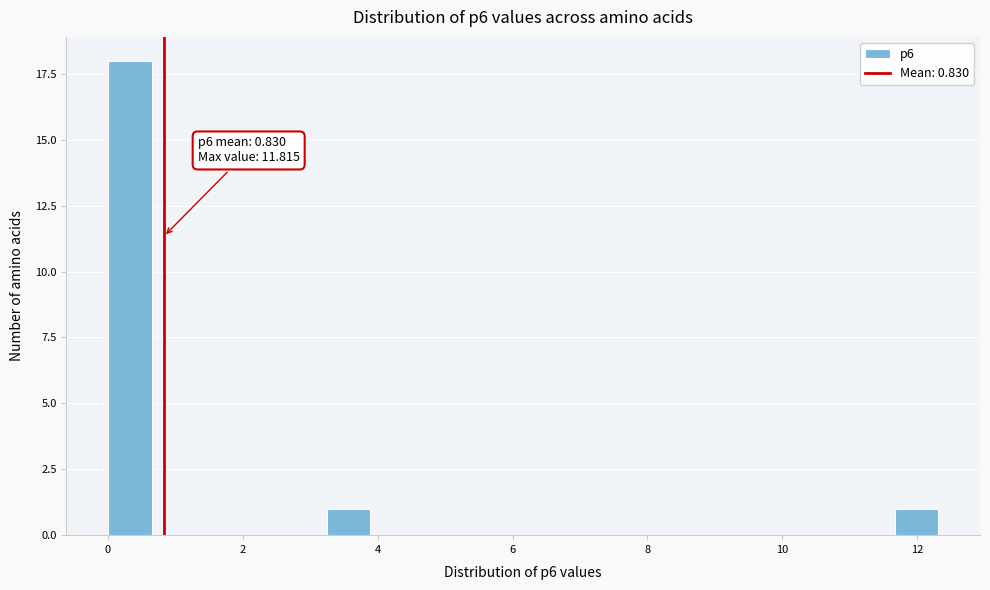

Around what value on the x-axis is the tallest bar? Give the approximate position of its centre, as read against the axis.

0.4